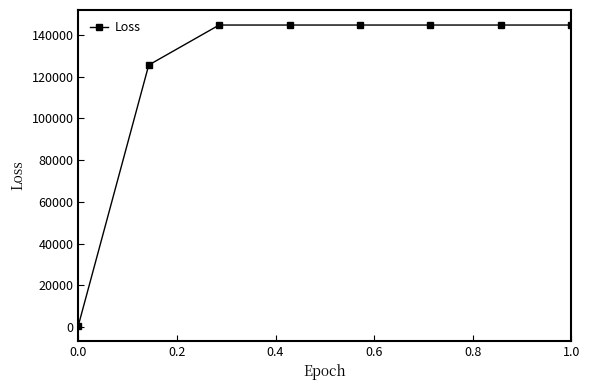

How many distinct data groups are displayed?

1